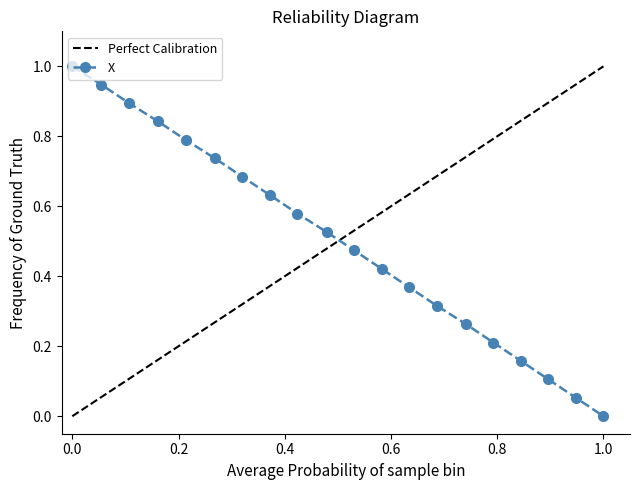

What is the difference between the second highest and second lowest values?

0.9